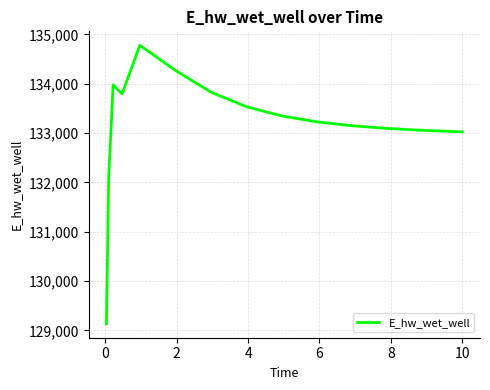

What is the maximum value shown in the chart?

134779.9